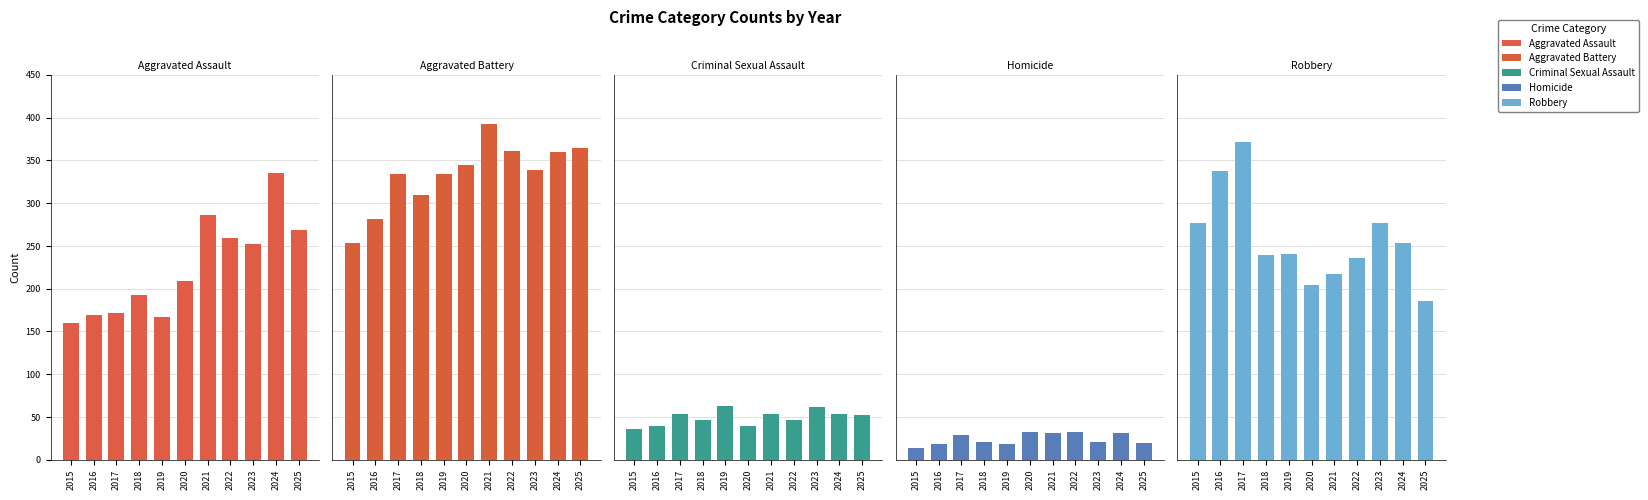

True or false: Criminal Sexual Assault has a value of 46 at 2022.

True